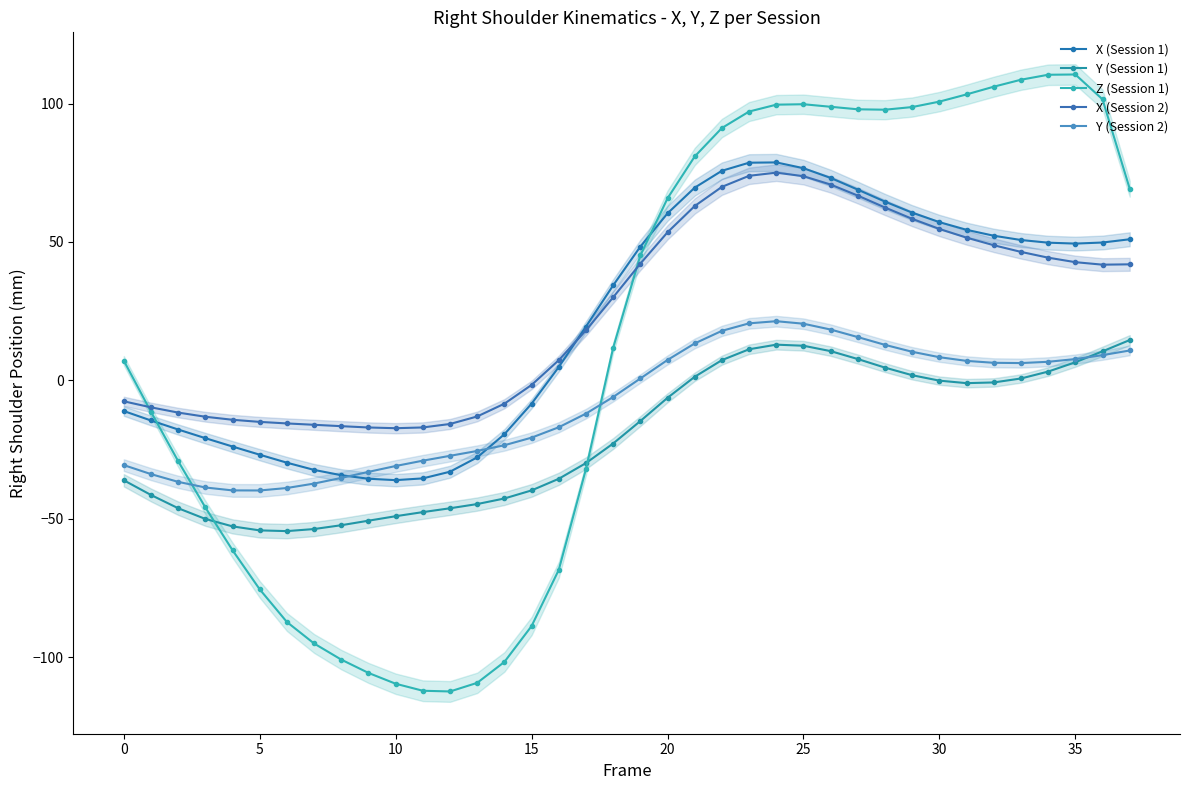

Does the chart display data point markers on the line(s)?

Yes